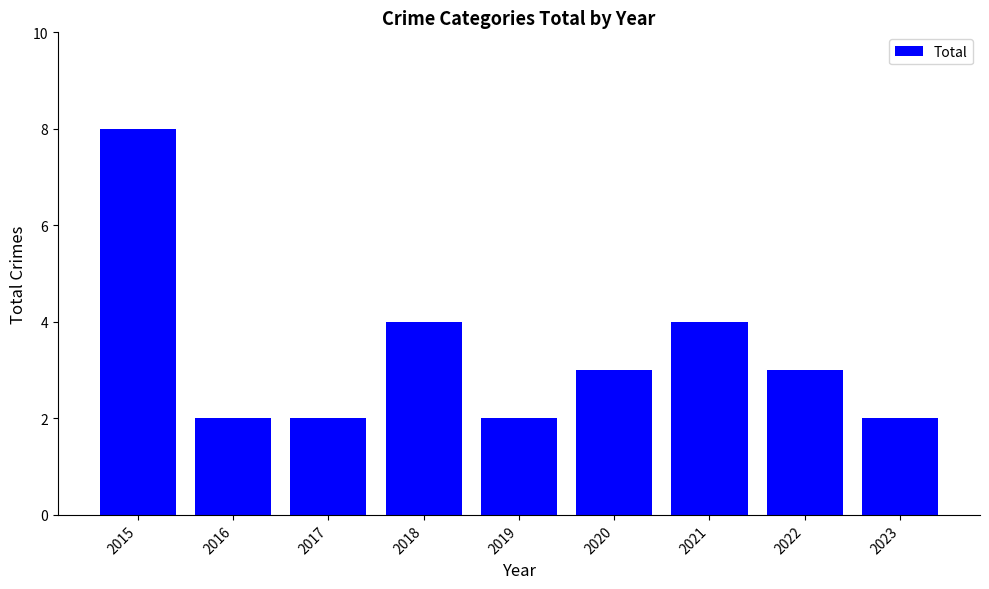

Which has a higher value, 2019 or 2022?

2022